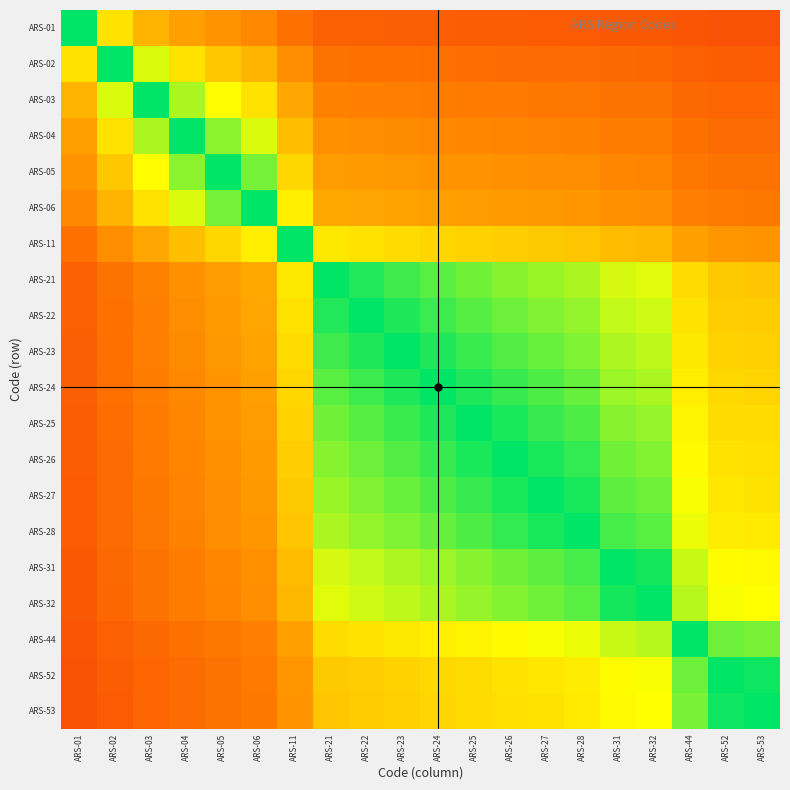

Rank the series by their maximum value, from lowest to highest.

ARS-01, ARS-02, ARS-03, ARS-04, ARS-05, ARS-06, ARS-11, ARS-21, ARS-22, ARS-23, ARS-24, ARS-25, ARS-26, ARS-27, ARS-28, ARS-31, ARS-32, ARS-44, ARS-52, ARS-53